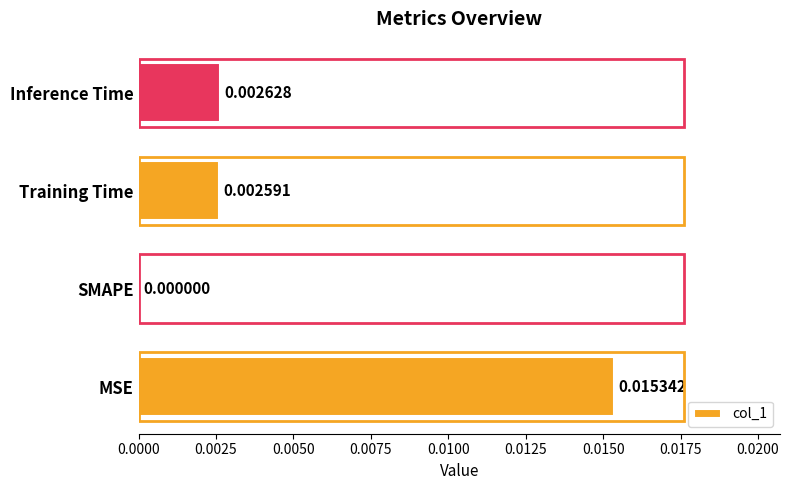

Are the bars horizontal?

Yes